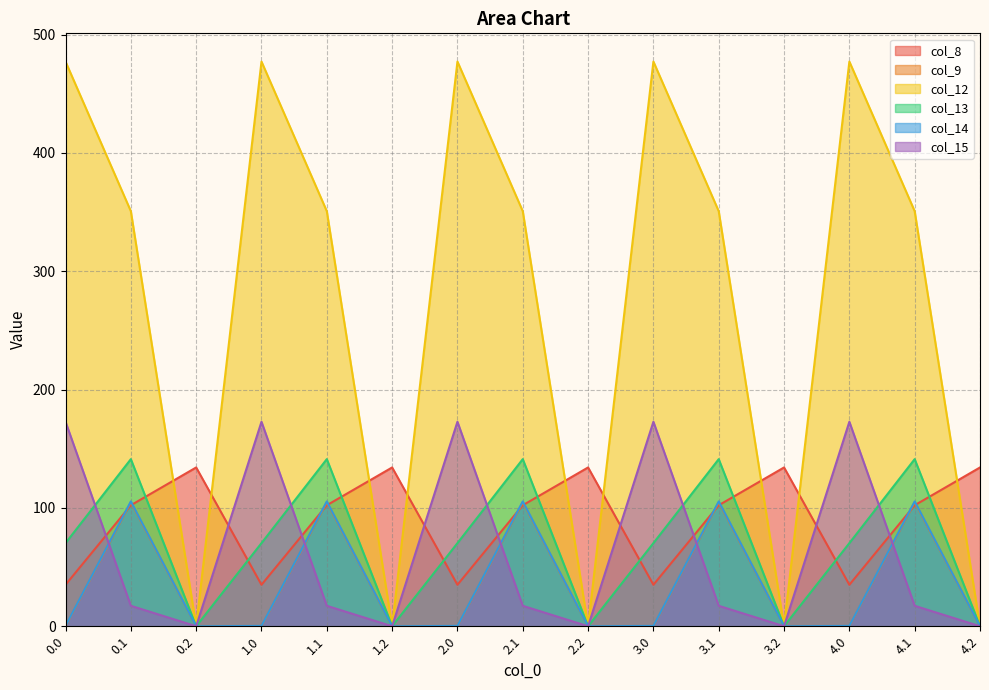

Count the number of categories in the chart.

15